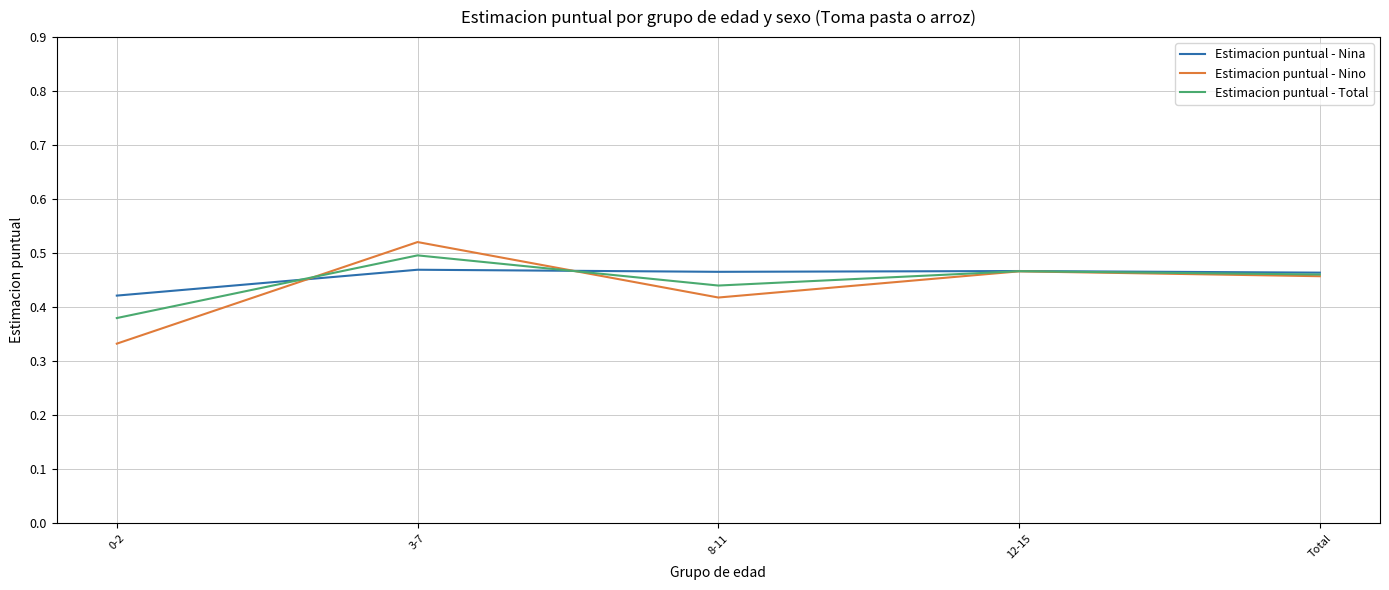

How many interior local valleys does the Estimacion puntual - Nino series have?

1